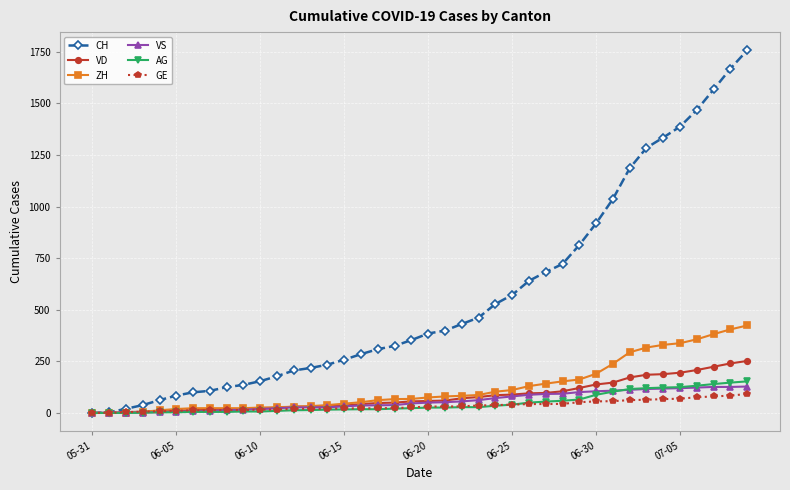

What is the value of the GE point at the 23rd from the left?

32